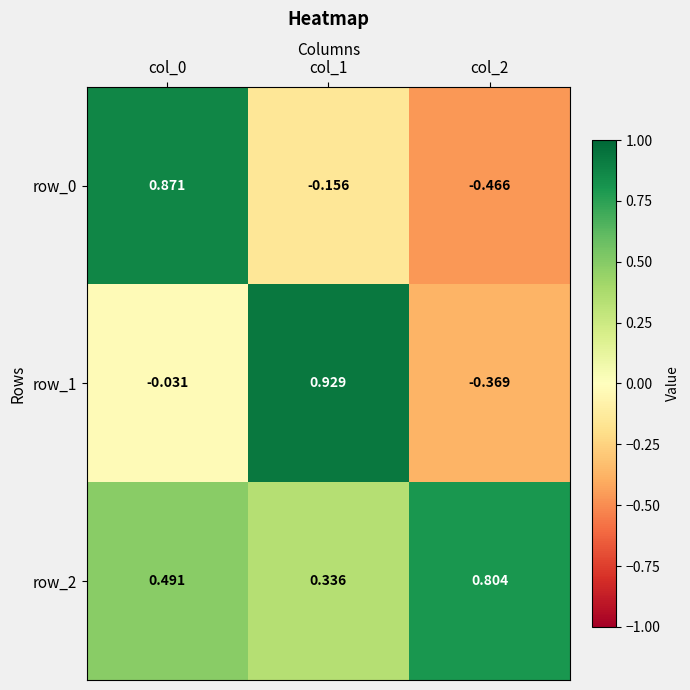

Which has a higher value, col_2 or col_1?

col_1